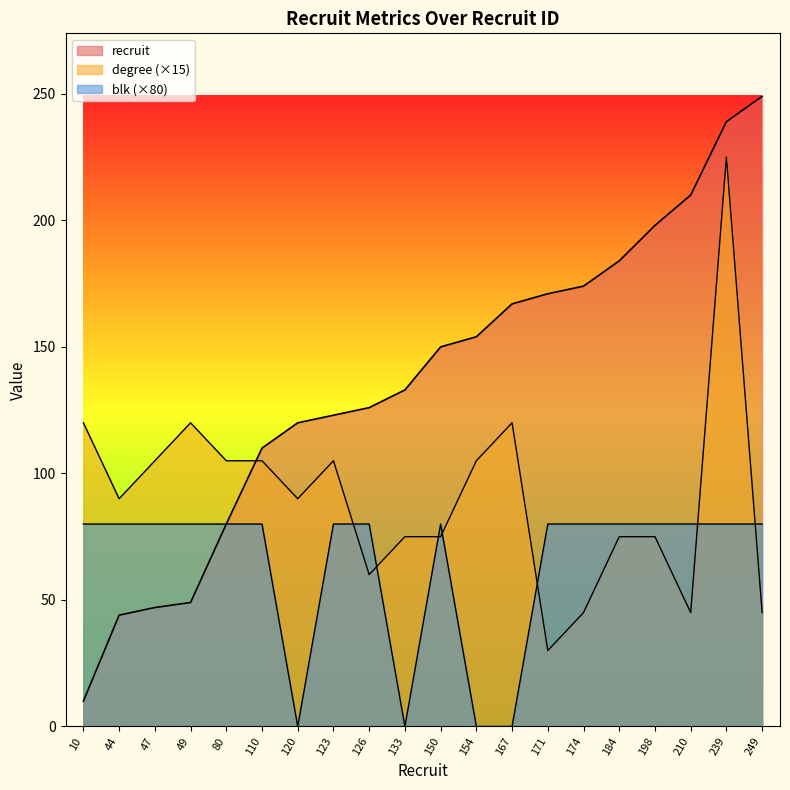

What is the value of the blk point at the 17th from the left?

80